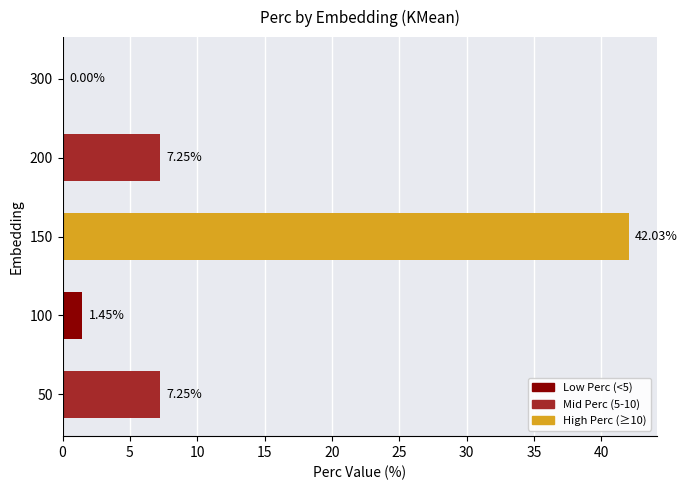

What is the maximum value shown in the chart?

42.0